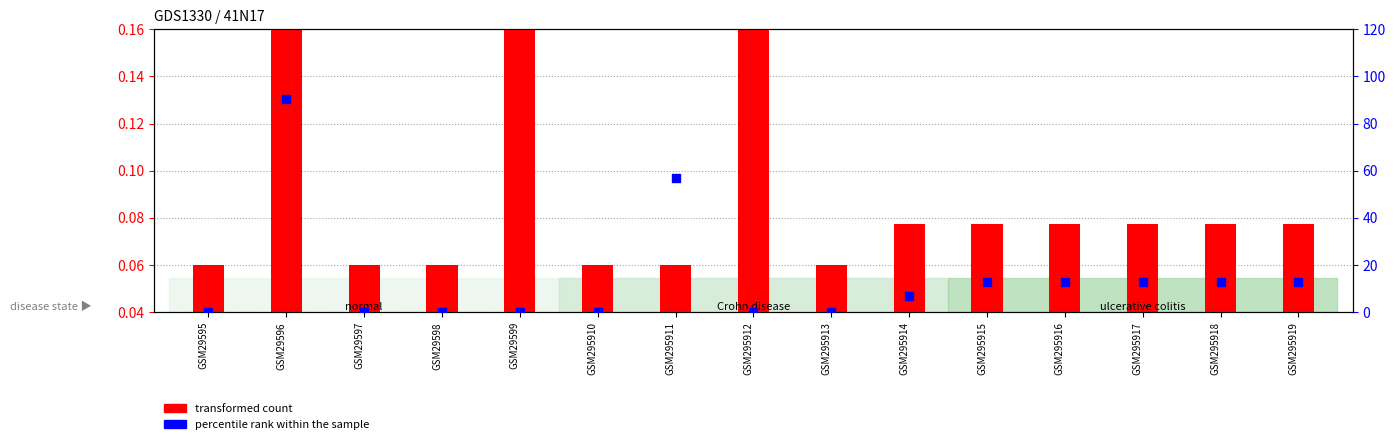

Is the value of percentile rank within the sample at GSM295911 greater than the value of transformed count at GSM295916?

Yes